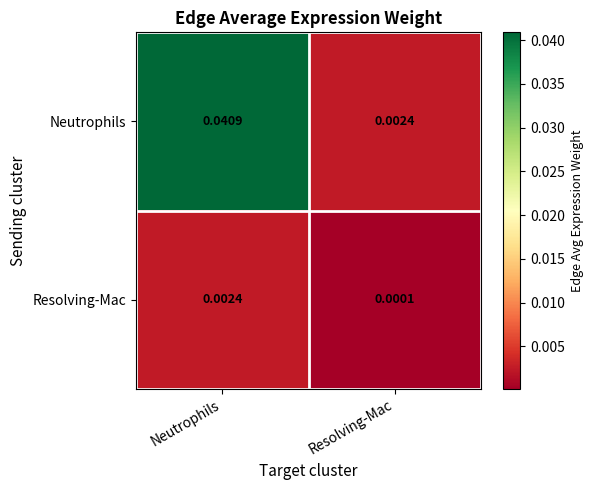

List the series in order of their peak value, highest first.

Neutrophils, Resolving-Mac